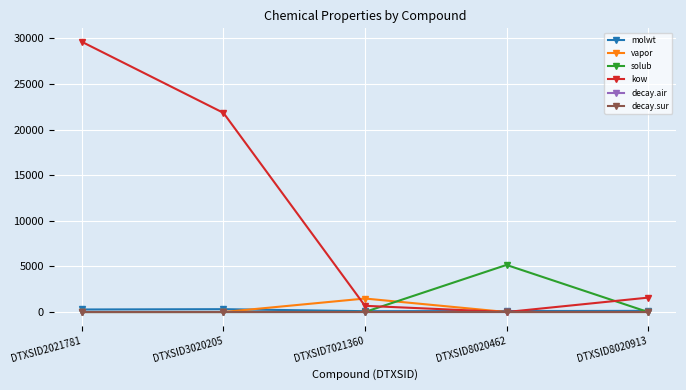

How many categories are shown in the chart?

5